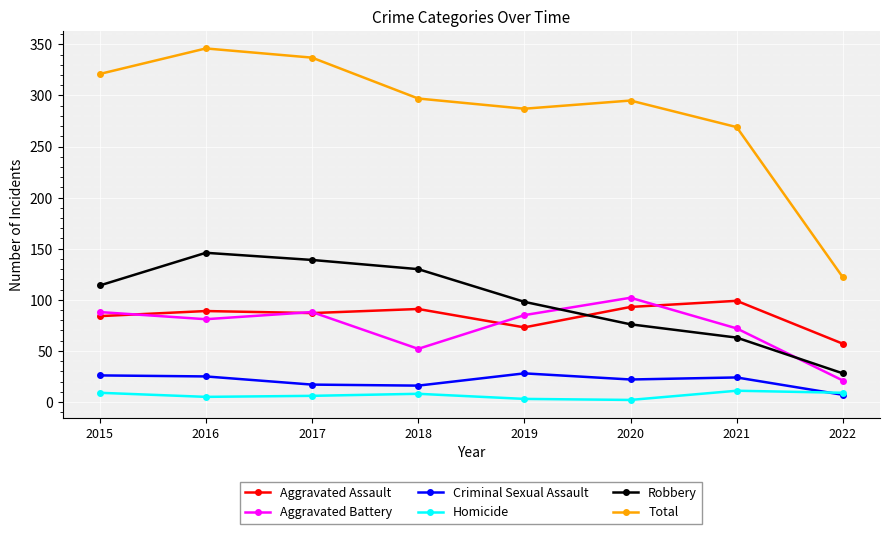

True or false: Robbery and Criminal Sexual Assault cross at least once.

False